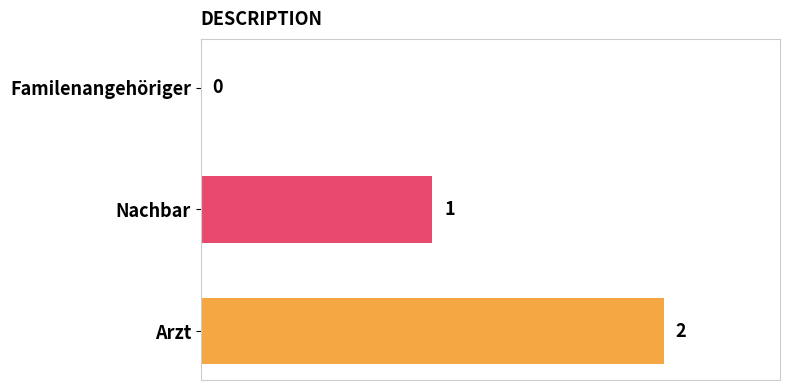

The value at Familenangehöriger is -1. True or false?

False